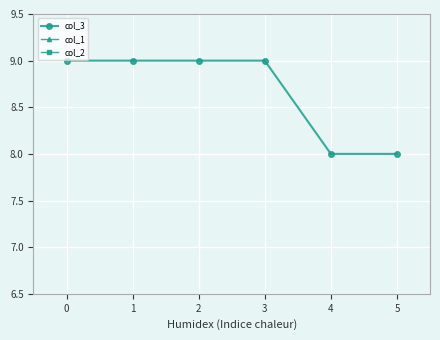

True or false: col_1 and col_3 cross at least once.

False